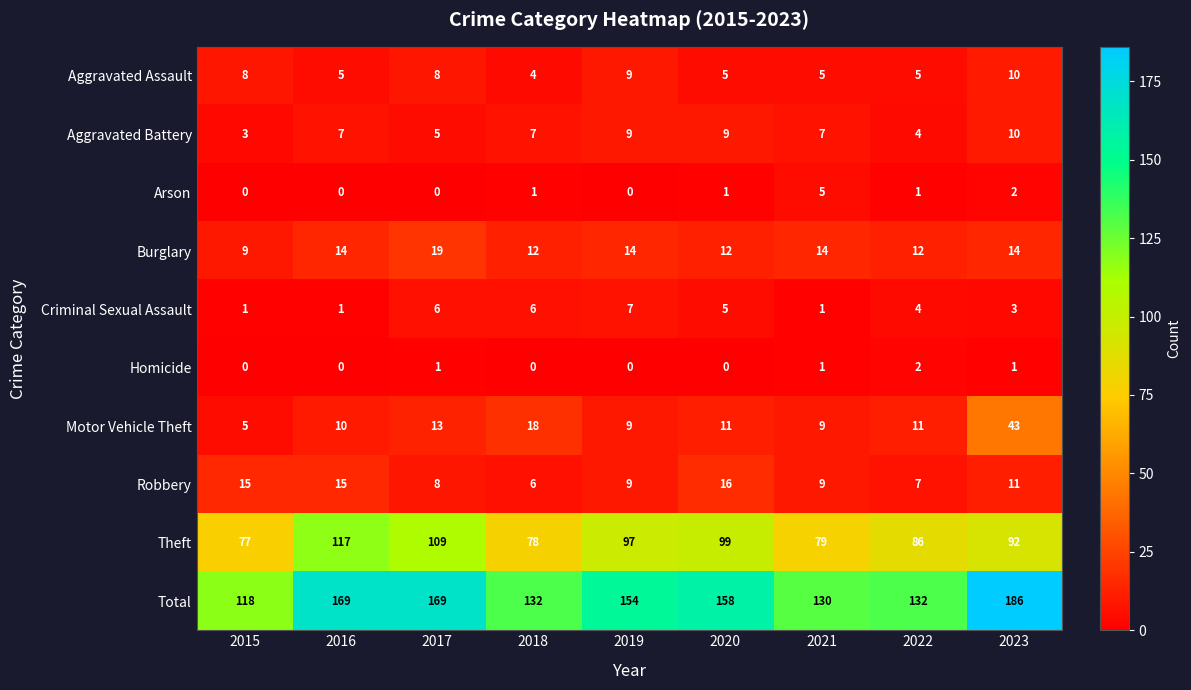

What is the total value across all series at 2020?

316